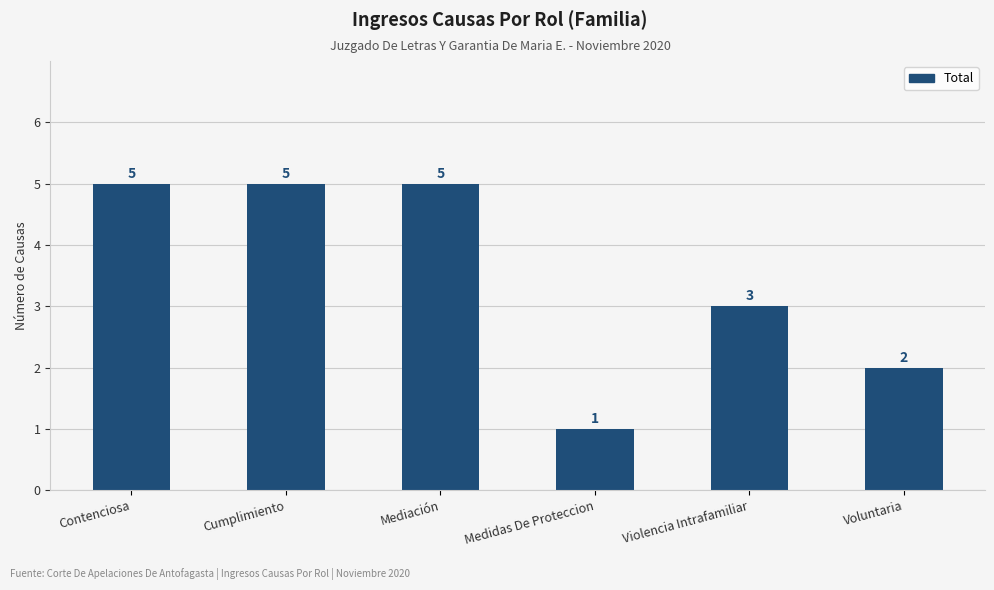

What position from the right is Medidas De Proteccion?

3